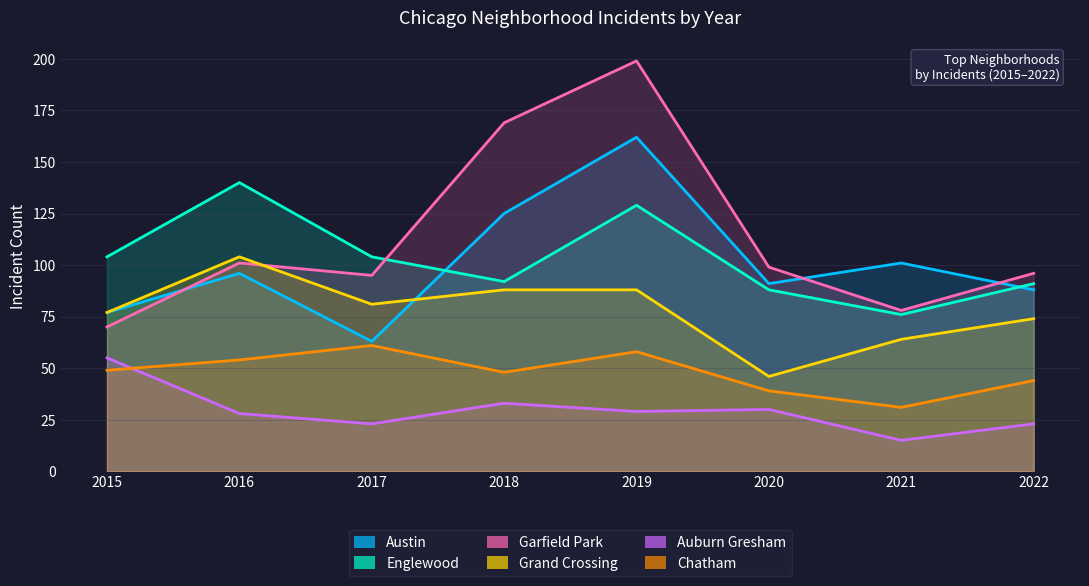

Does the chart display data point markers on the line(s)?

No